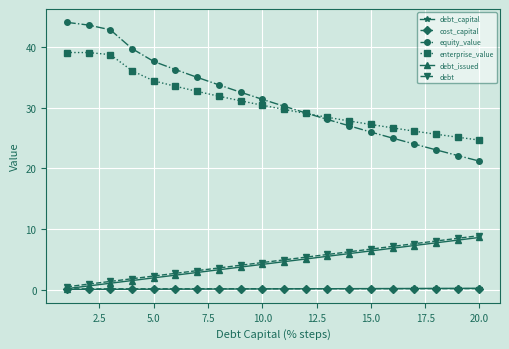

Which series has the largest range (max minus min)?

equity_value